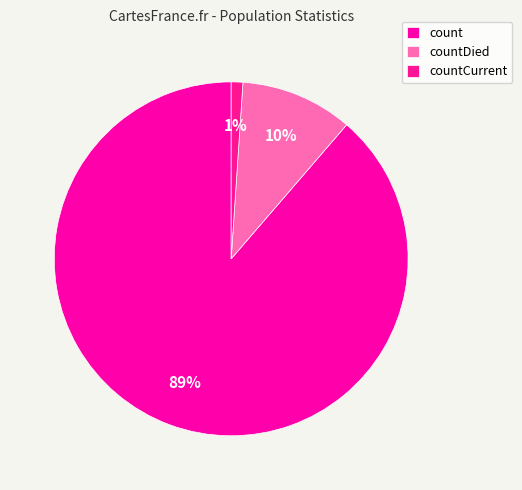

What portion of the pie excludes countDied?

89.7%